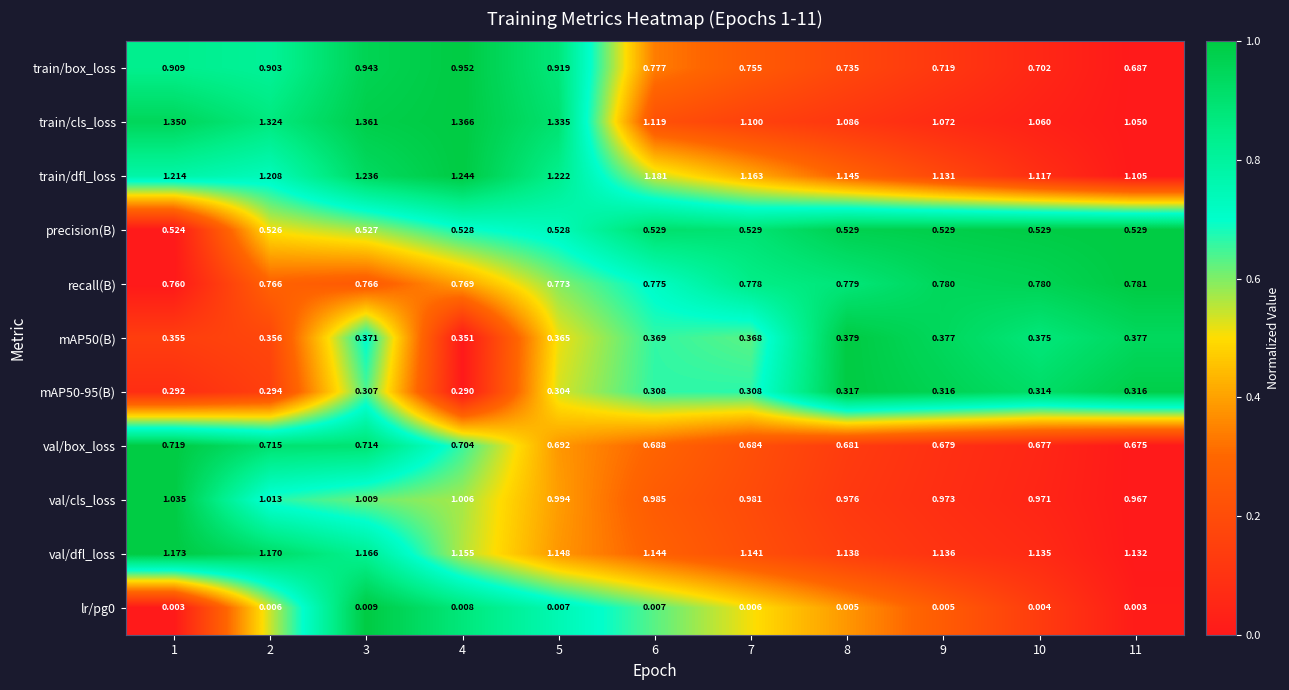

Which series has the largest range (max minus min)?

train/cls_loss